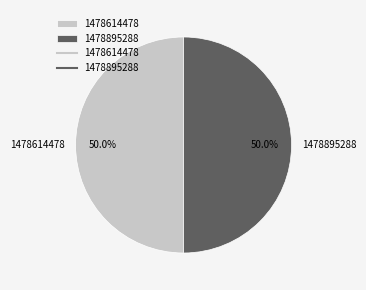

What percentage is NOT represented by 1478614478?

50.0%